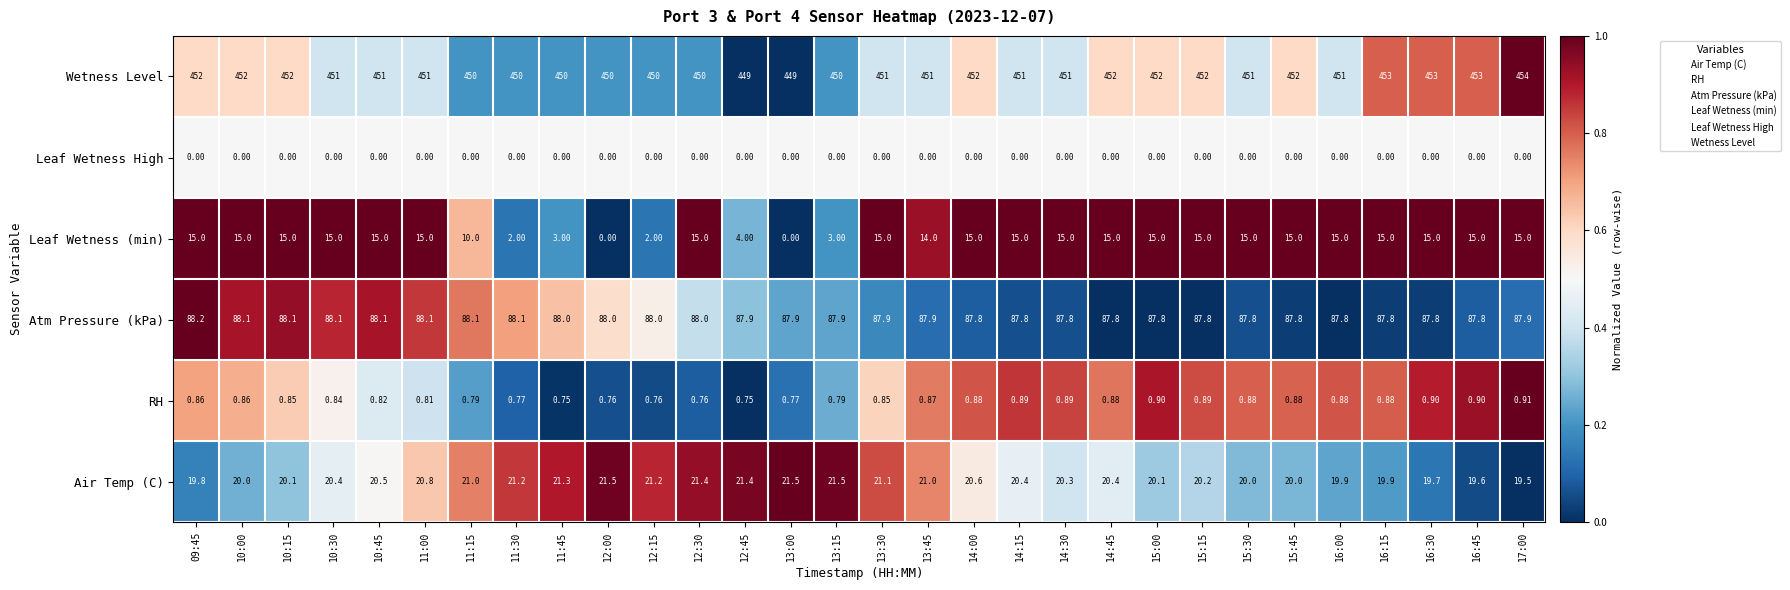

Which series has the largest total across all categories?

Wetness Level